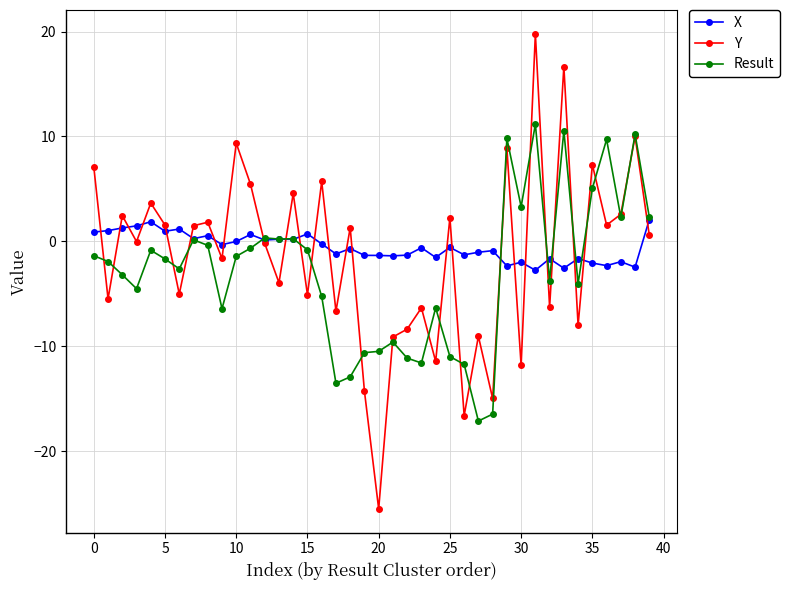

How many series are shown in this chart?

3